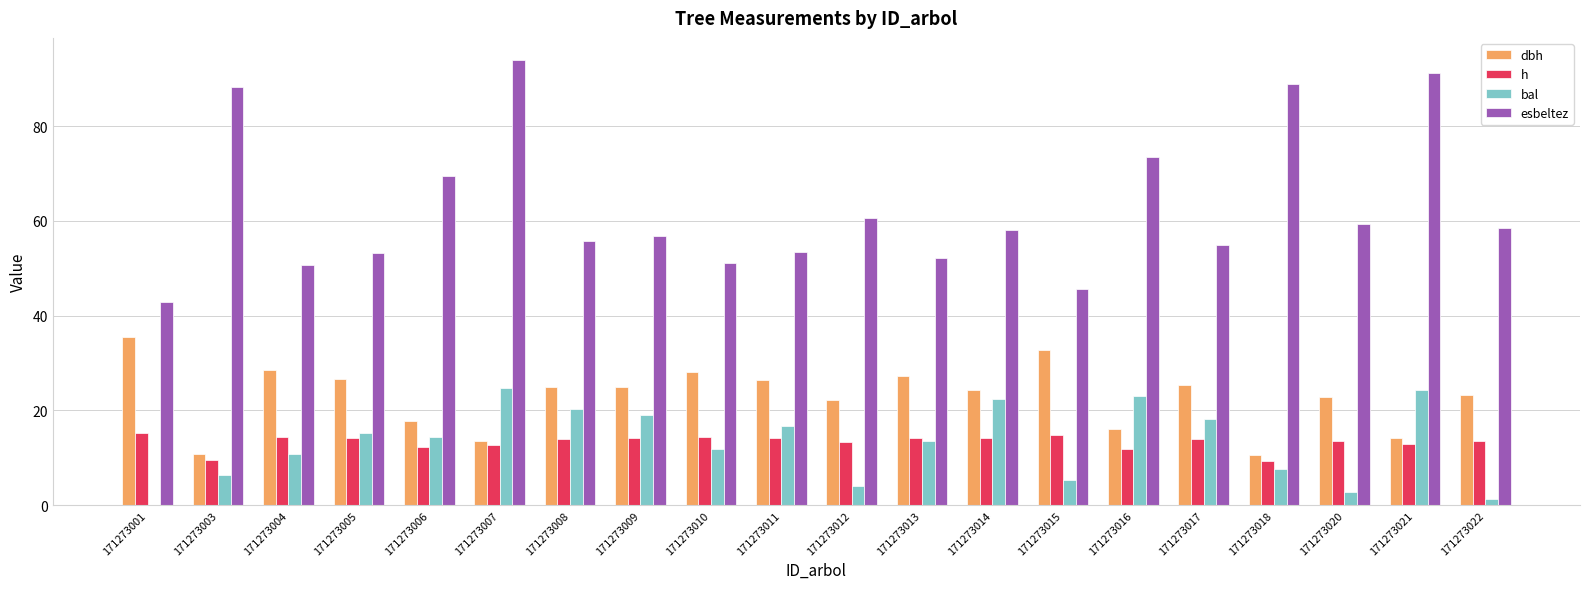

What is the average value of the h series?

13.3